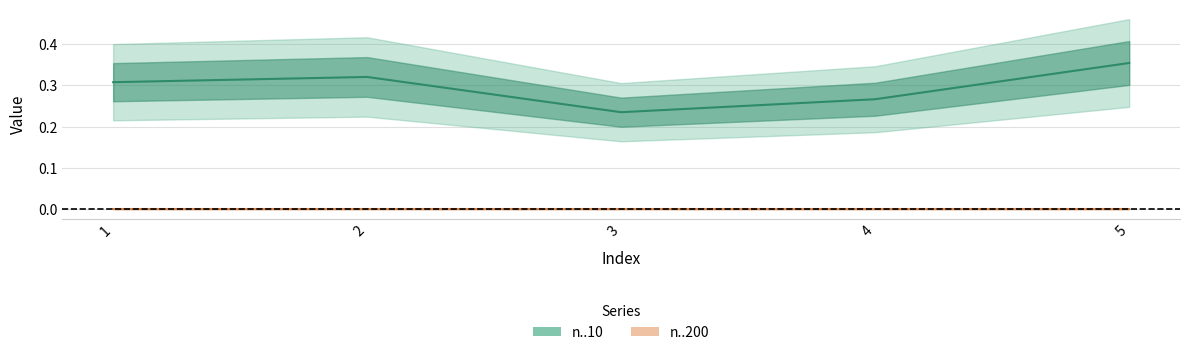

Rank the categories by value from highest to lowest.

5, 2, 1, 4, 3